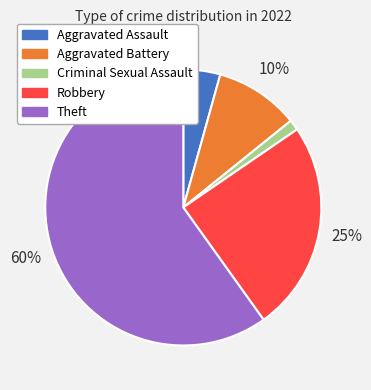

To the nearest percent, what portion does Robbery represent?

25%